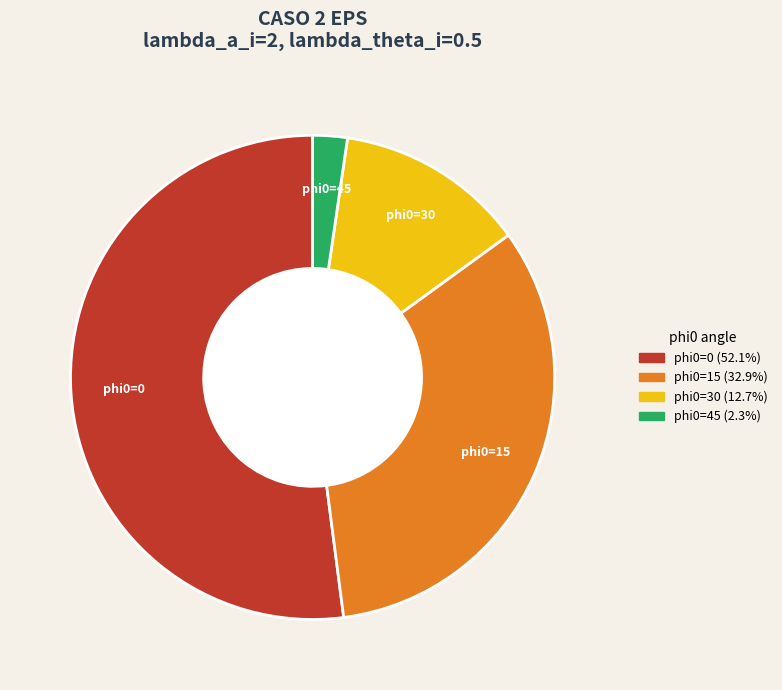

Is there any slice that represents more than half of the pie?

Yes